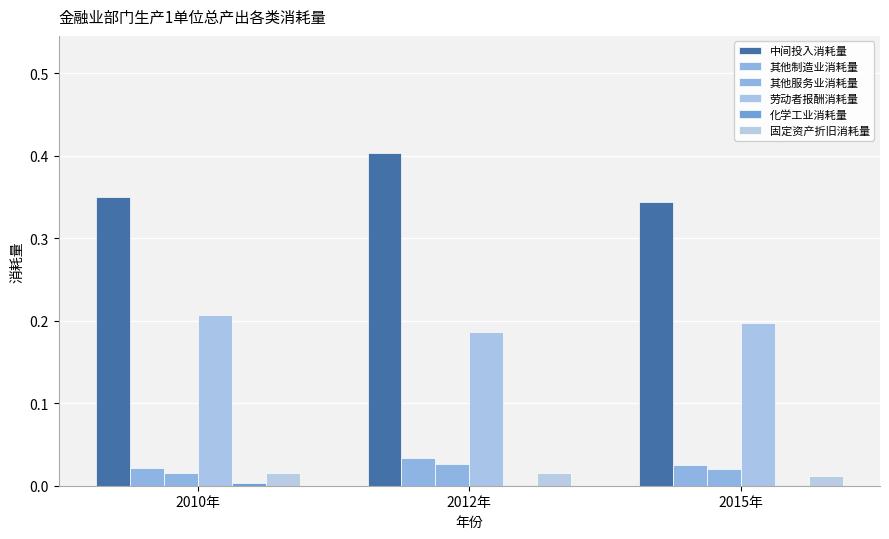

The value of 化学工业消耗量 at 2010年 is 0.0. True or false?

True